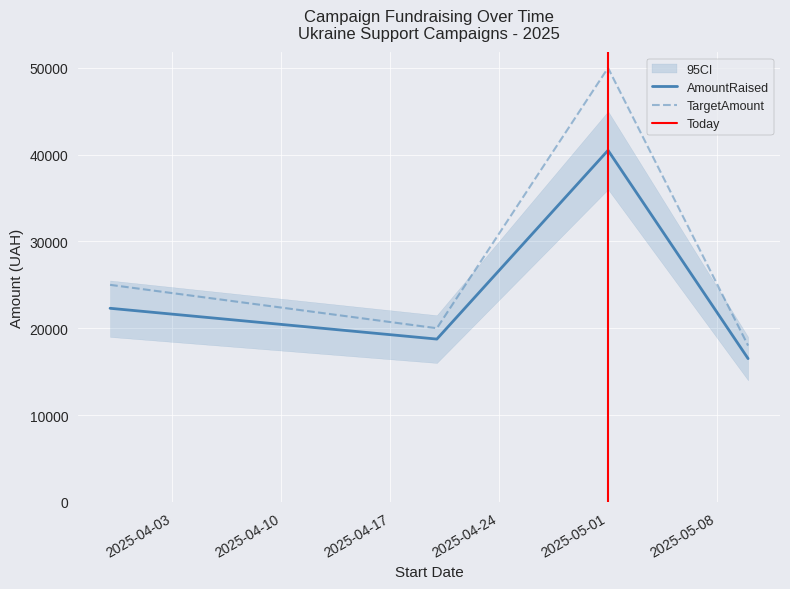

List the series in order of their overall mean, lowest first.

AmountRaised, TargetAmount